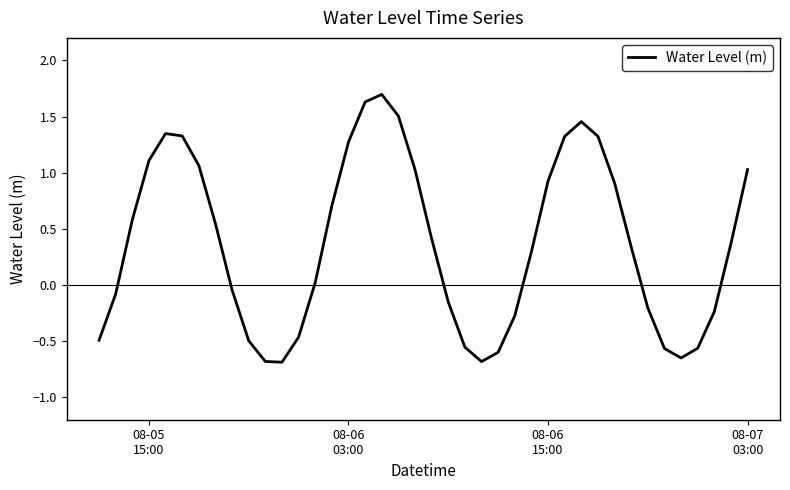

What is the greatest value displayed?

1.7